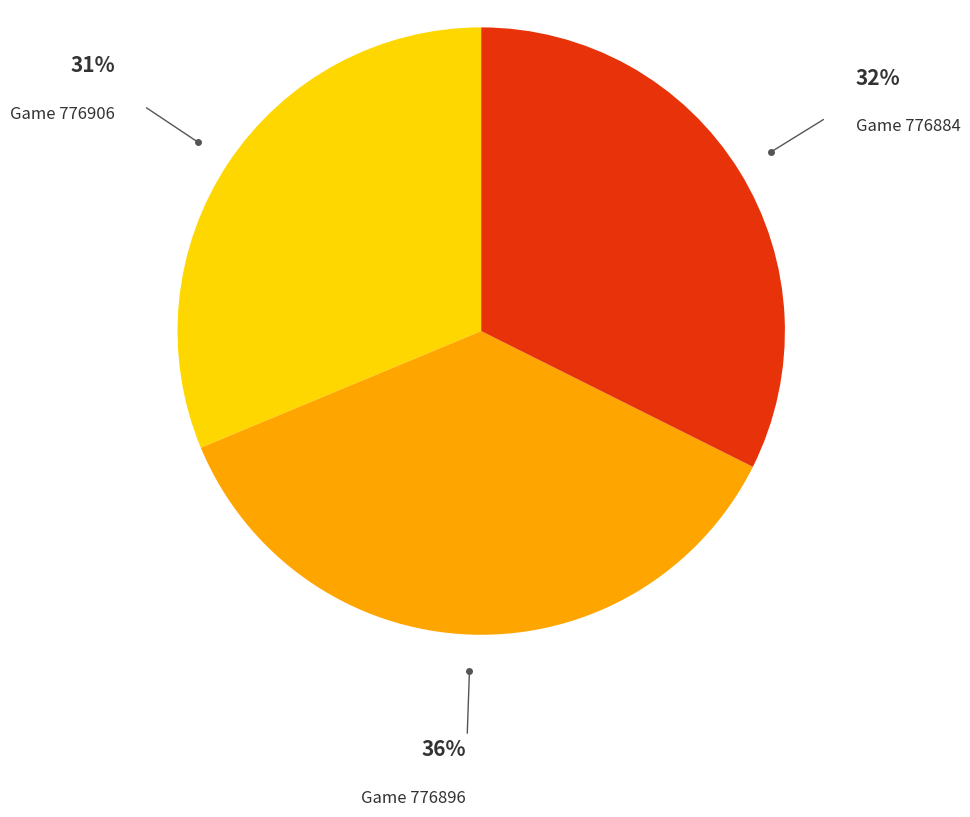

Is there a majority slice in this chart?

No